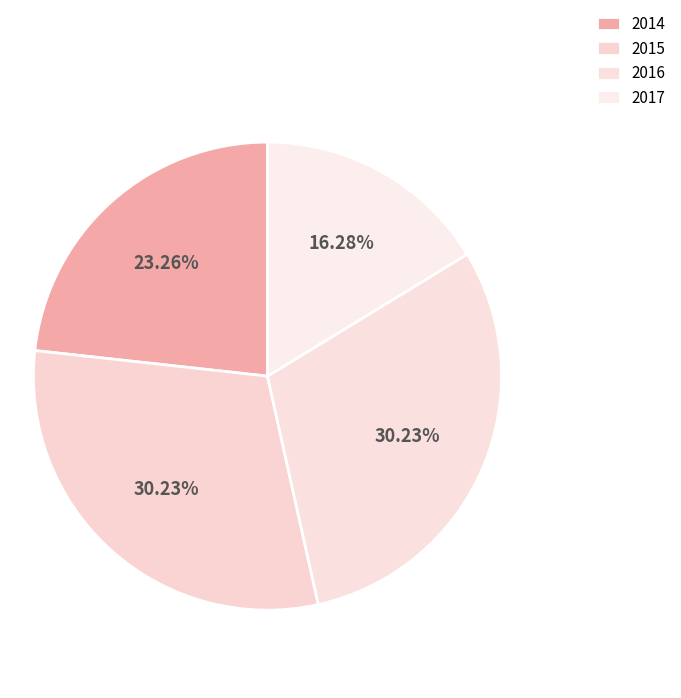

Which category has the biggest portion of the pie?

2015